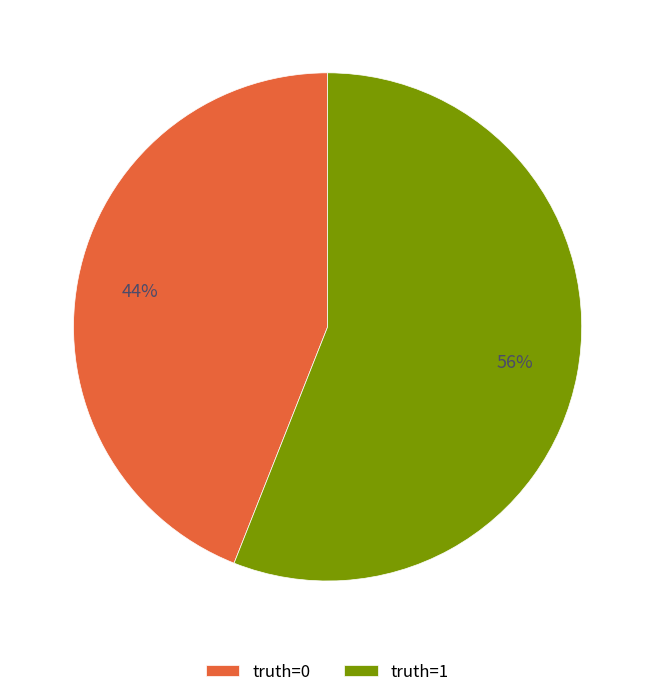

Which has a higher value, truth=1 or truth=0?

truth=1